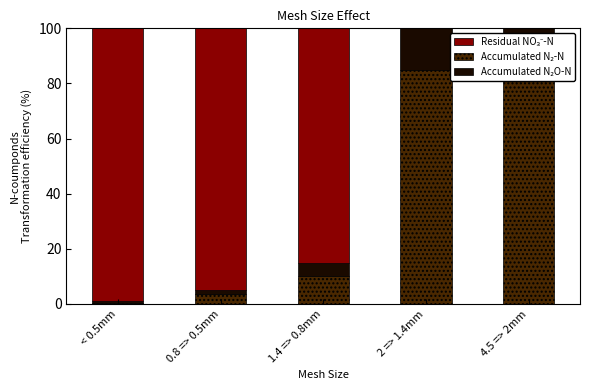

What is the label of the 1st bar from the left?

< 0.5mm